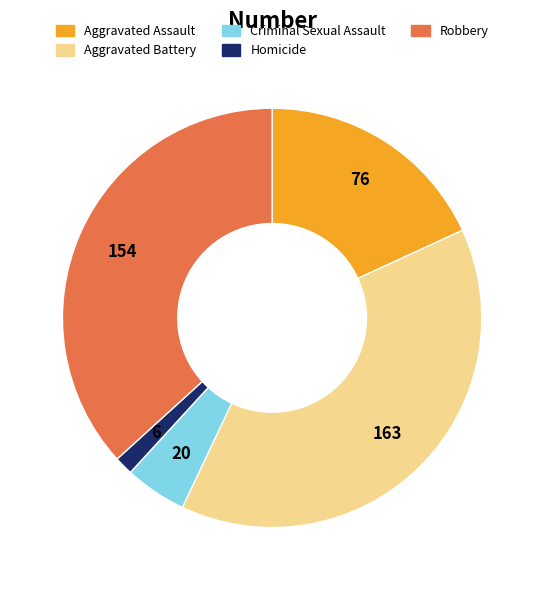

Is there any slice that represents more than half of the pie?

No